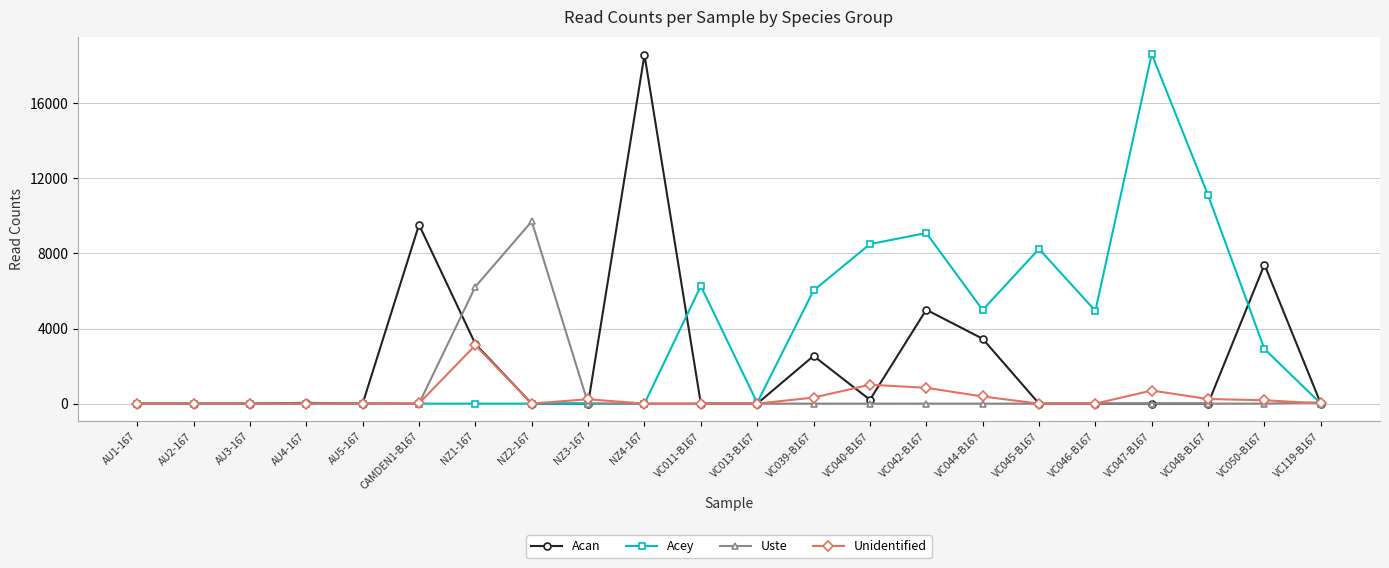

The value of Unidentified at AU3-167 is -1025. True or false?

False